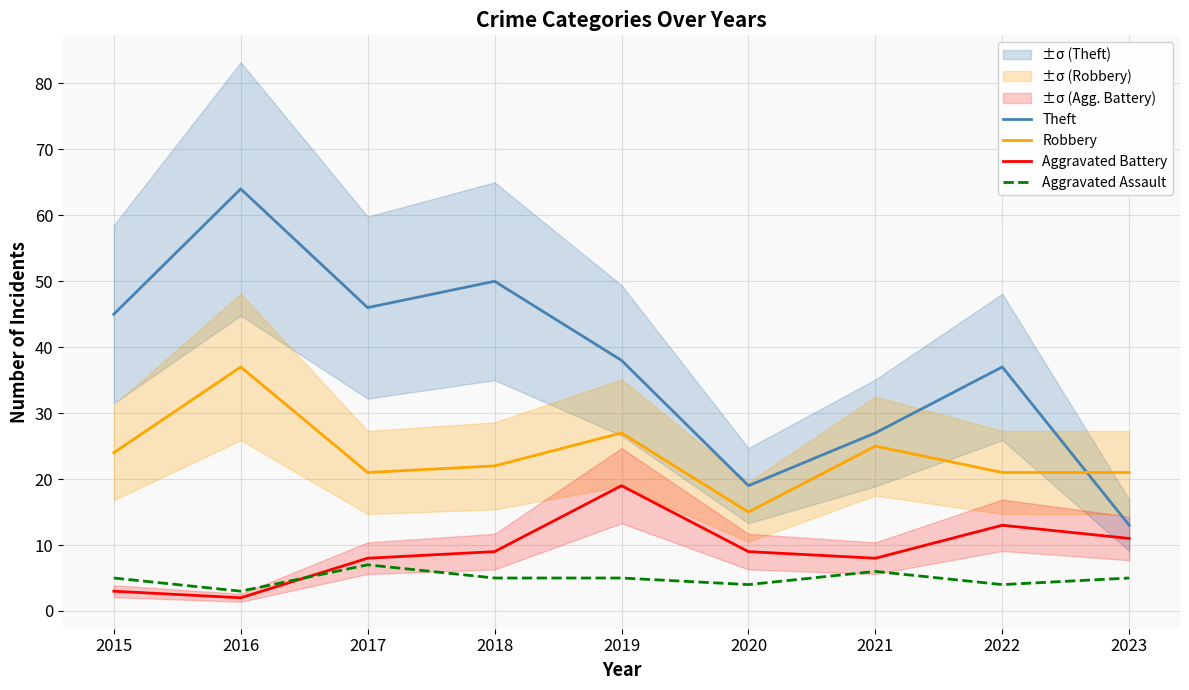

Where is Aggravated Battery nearest to the value 10?

2018